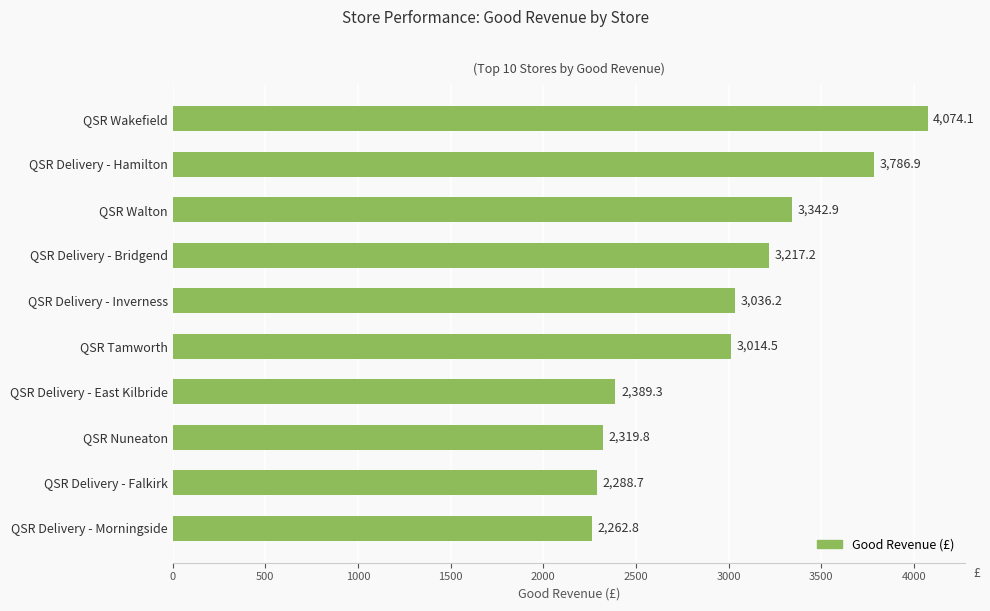

The chart shows a value of 1671.4 at QSR Delivery - Bridgend. True or false?

False